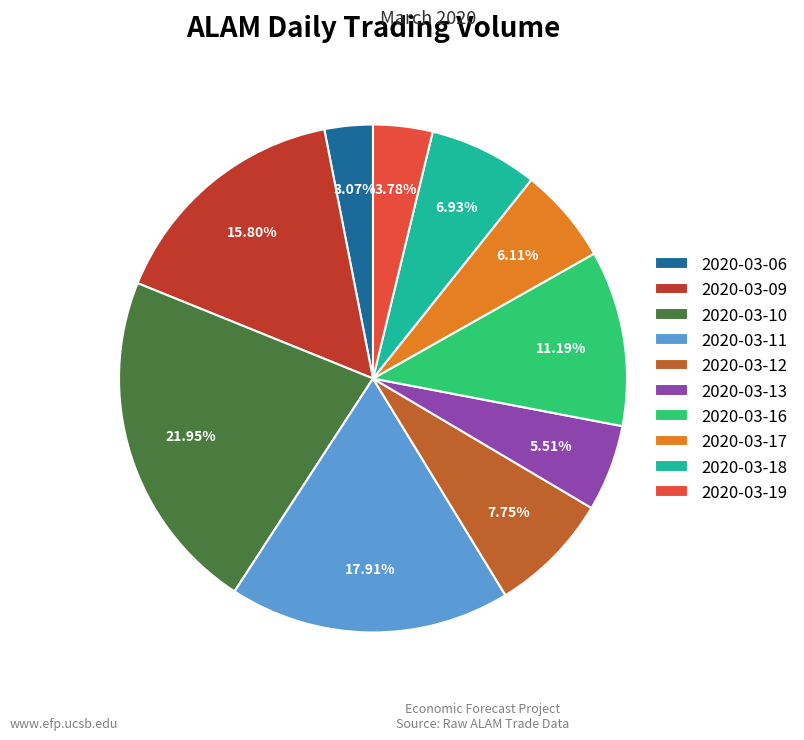

To the nearest percent, what percentage of the pie is 2020-03-11?

18%